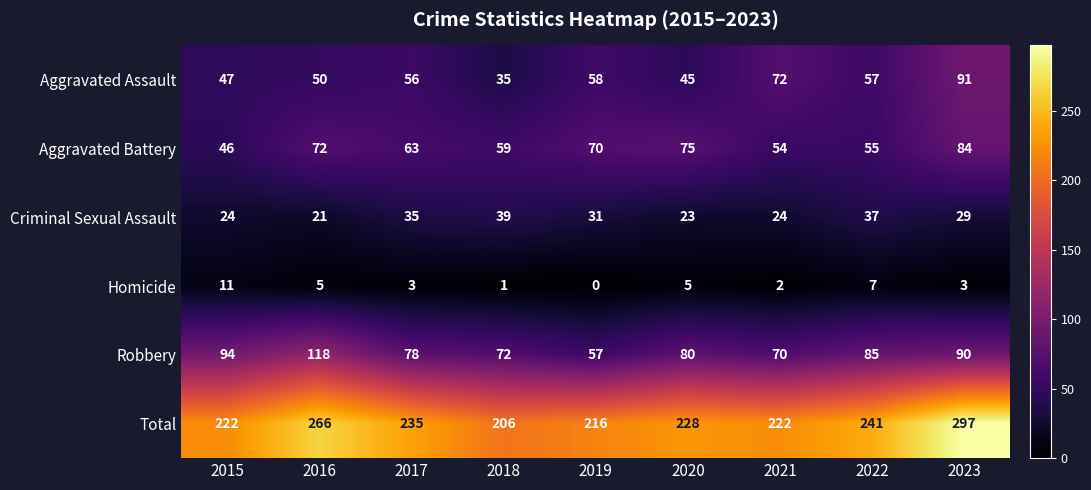

What is the difference between the maximum and minimum values in the Aggravated Assault series?

56